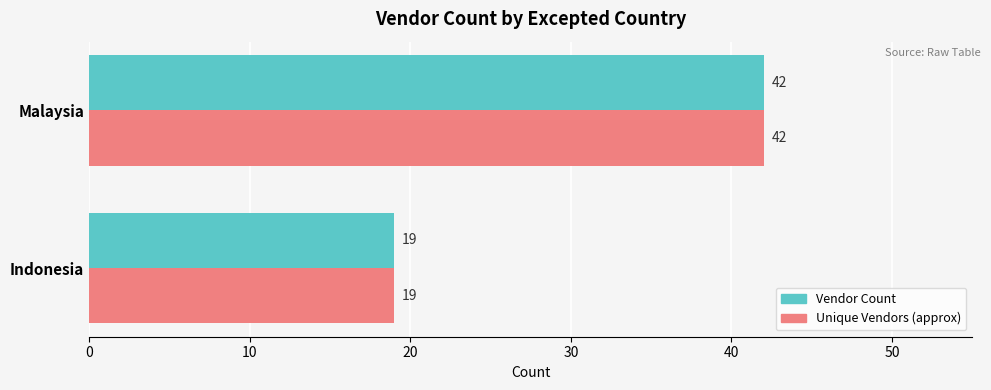

What is the total value across all series at Indonesia?

38